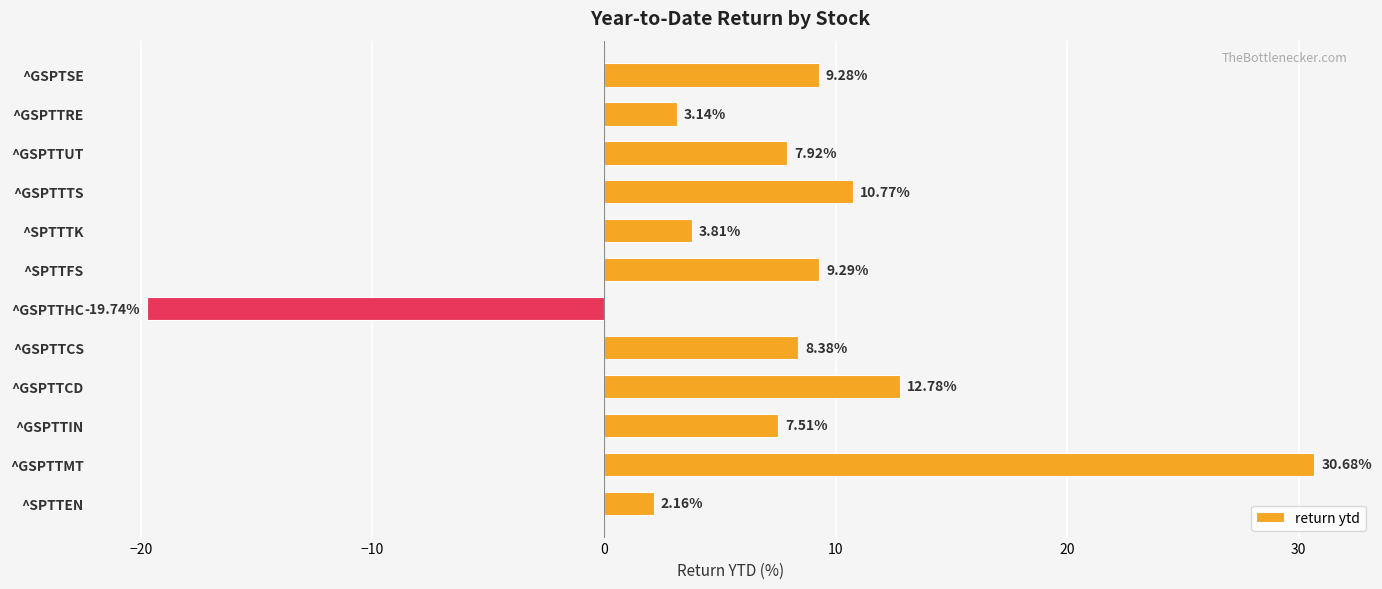

Does the chart contain any negative values?

Yes